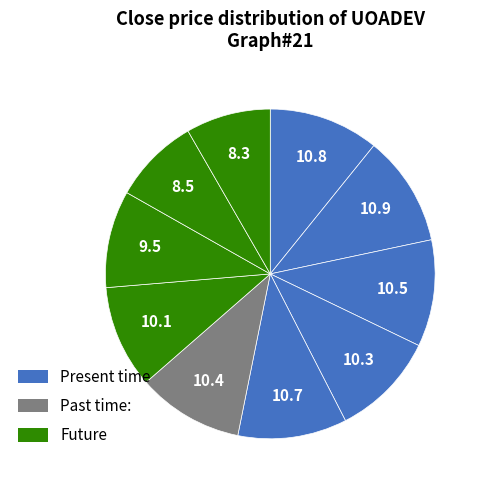

How many slices are in this pie chart?

10